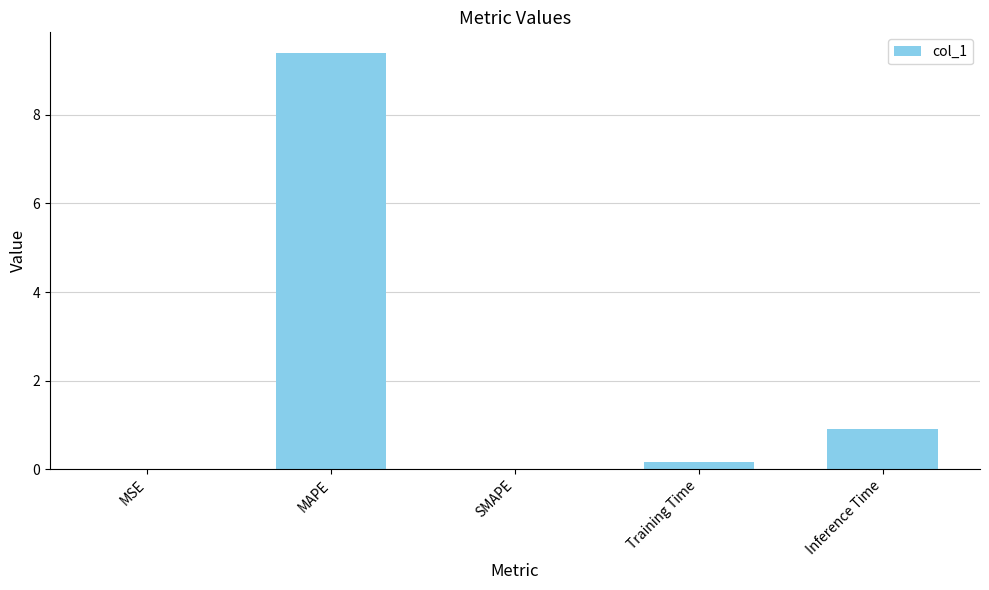

What is the change in value from MAPE to SMAPE?

-9.4